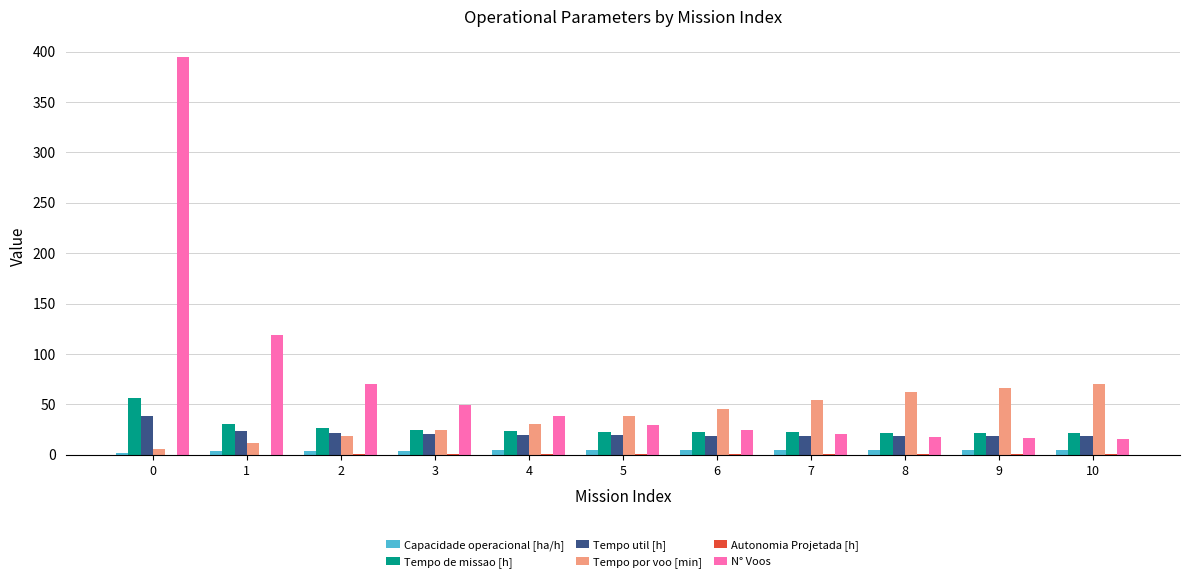

Which series has the largest total across all categories?

N° Voos